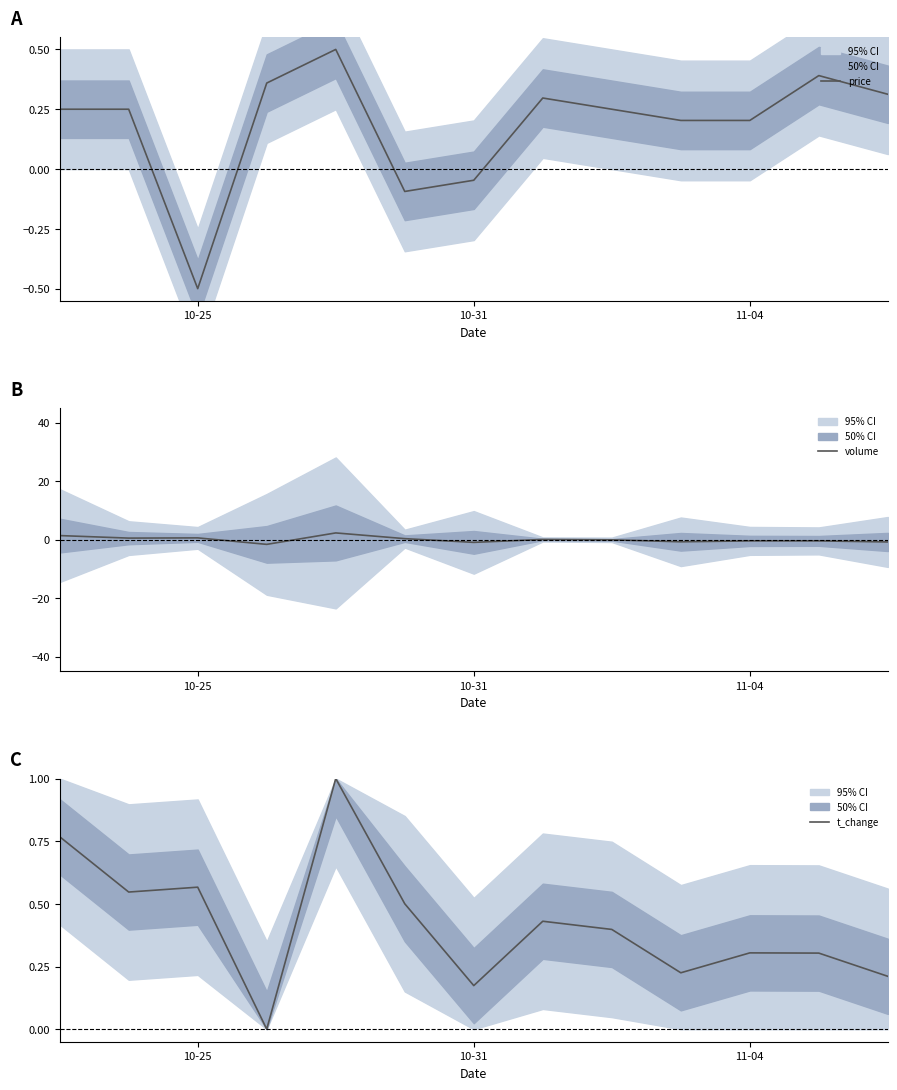

What is the value of the volume point at the 4th from the left?

-1.6